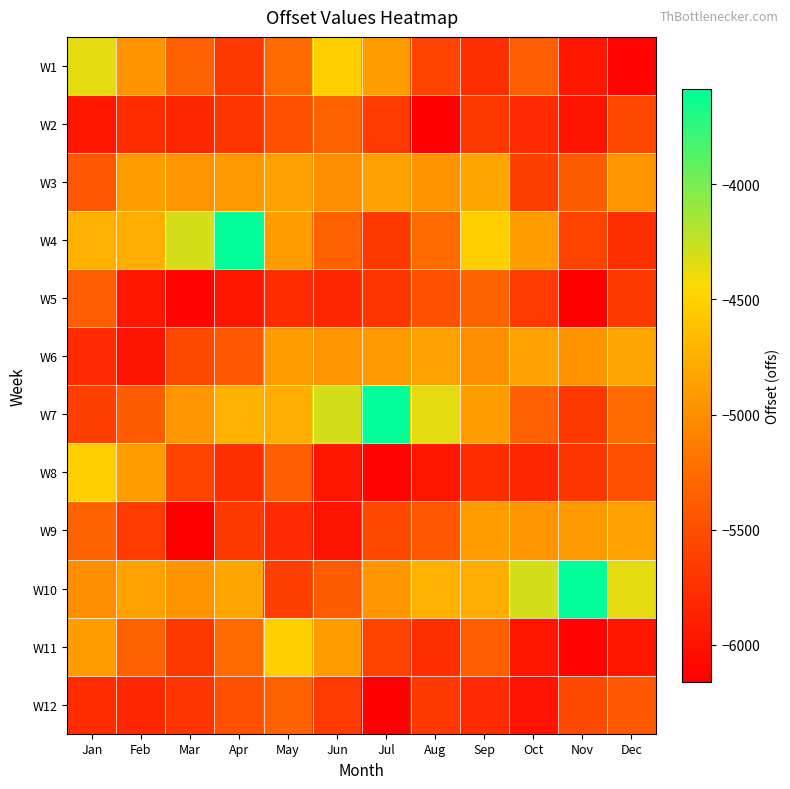

What is the spread (max minus min) of values at Jun?

1703.1